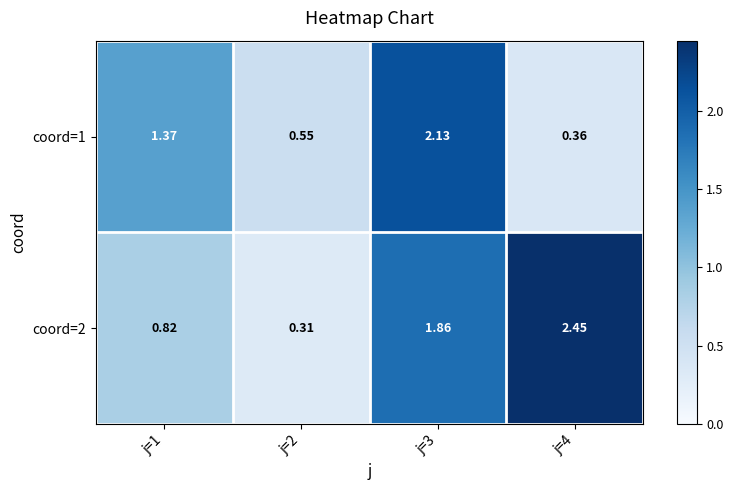

Is the value of coord=1 at j=2 greater than the value of coord=2 at j=2?

Yes